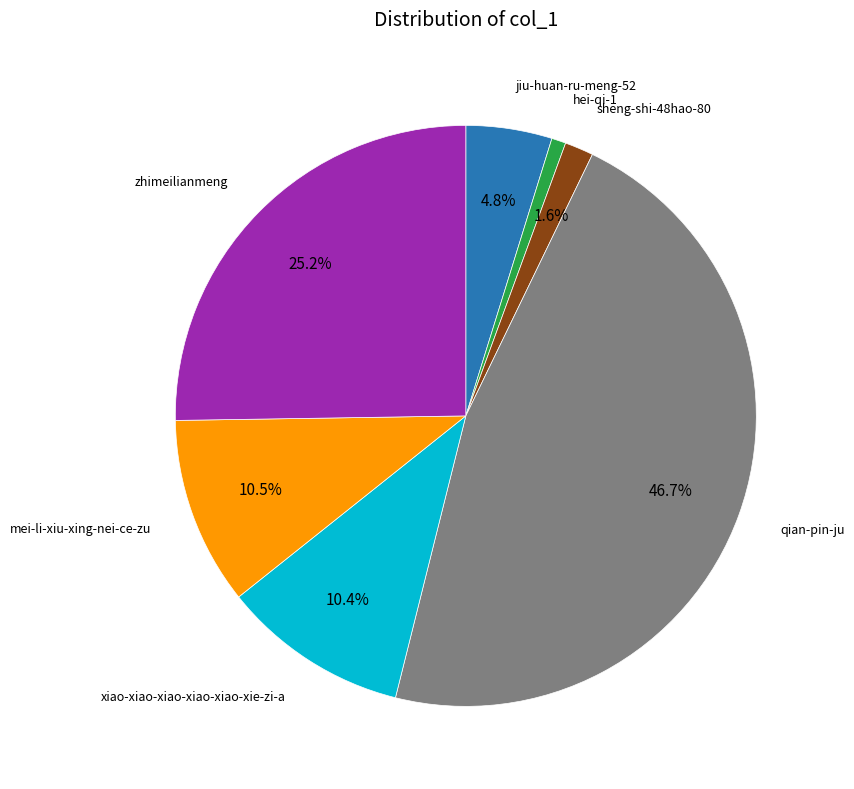

How many segments does this pie chart have?

7